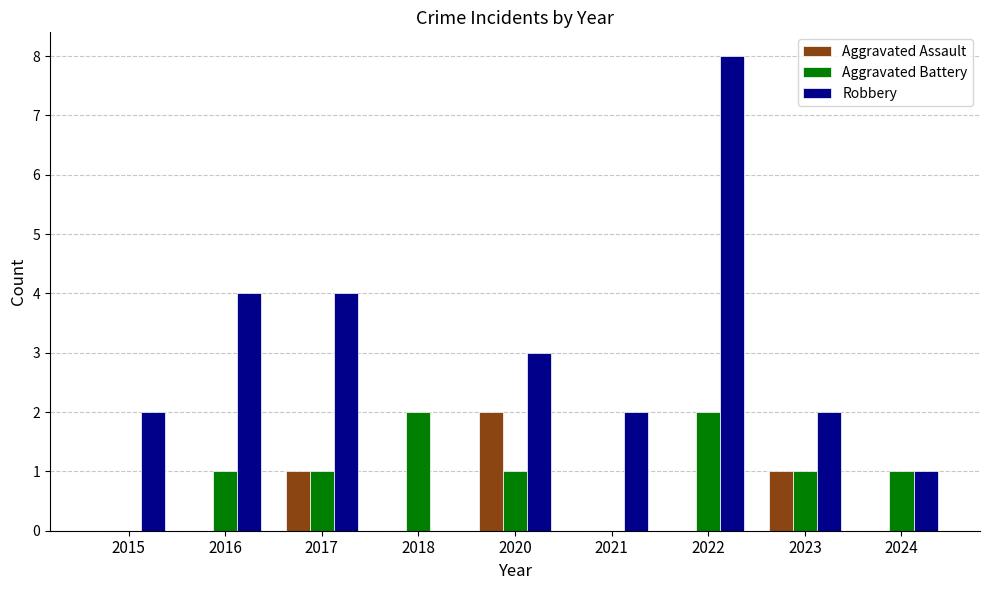

What is the highest value of the Aggravated Battery series?

2